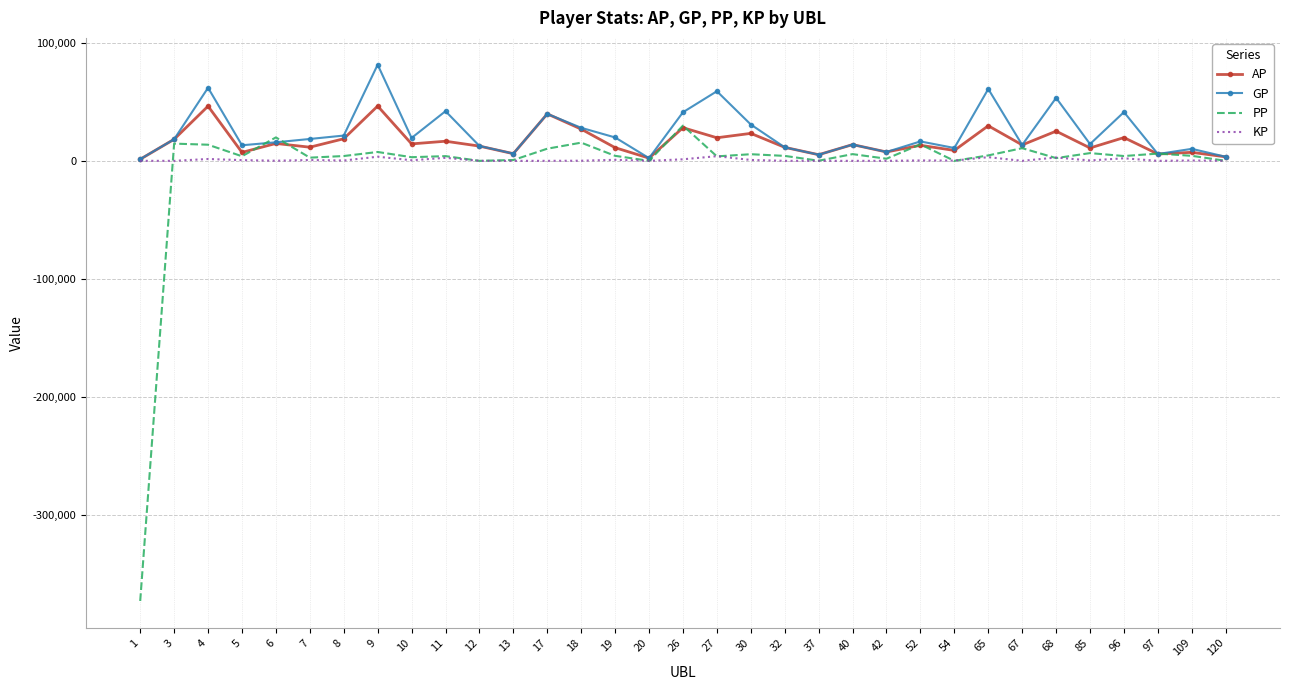

What is the minimum value shown in the chart?

-373075.0